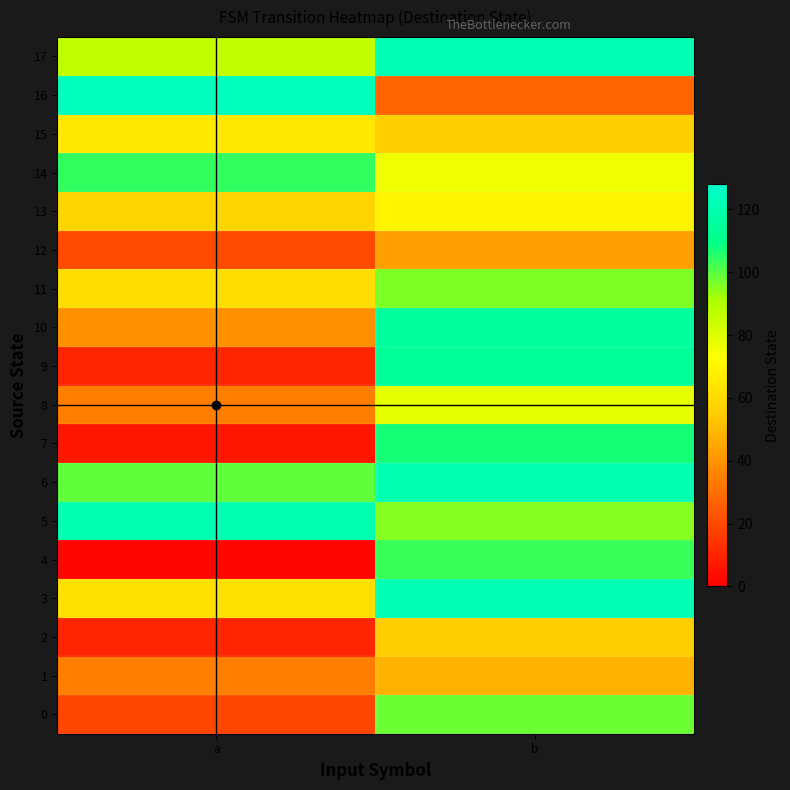

Count the number of data series in this chart.

18